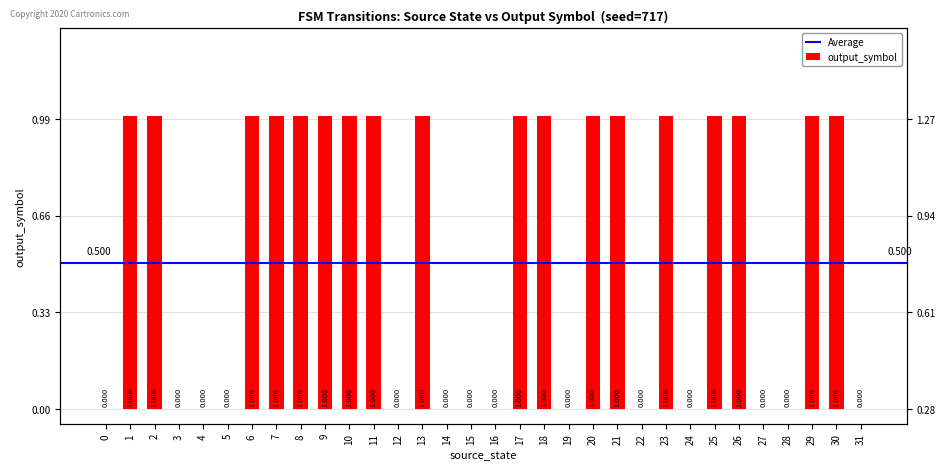

What is the ratio of the value at 20 to the value at 11?

1.0